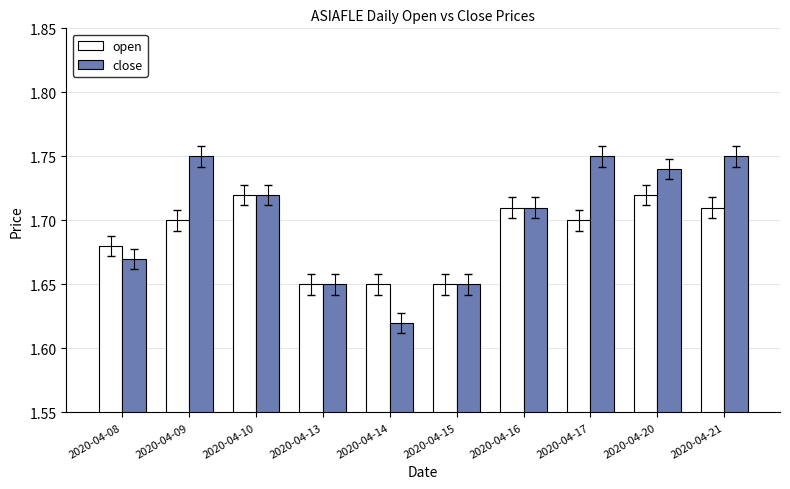

Which series has the largest total across all categories?

close